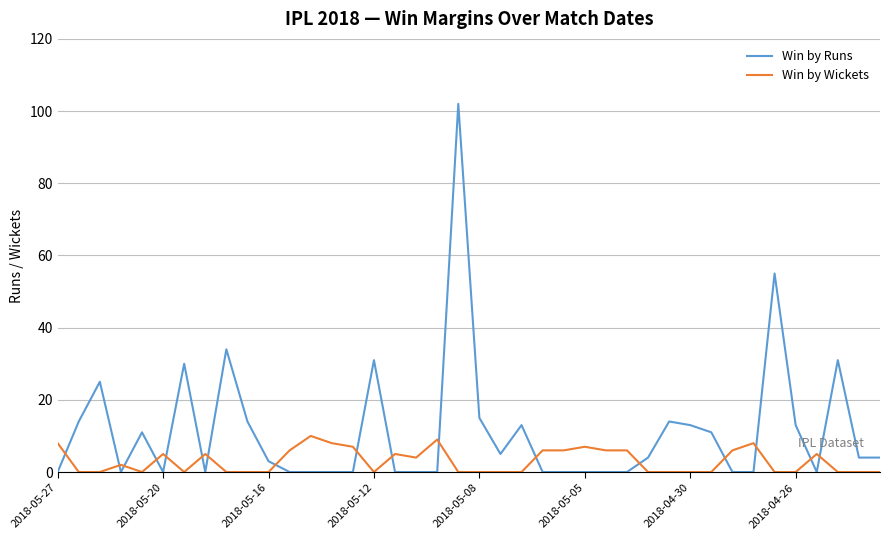

What is the maximum value shown in the chart?

102